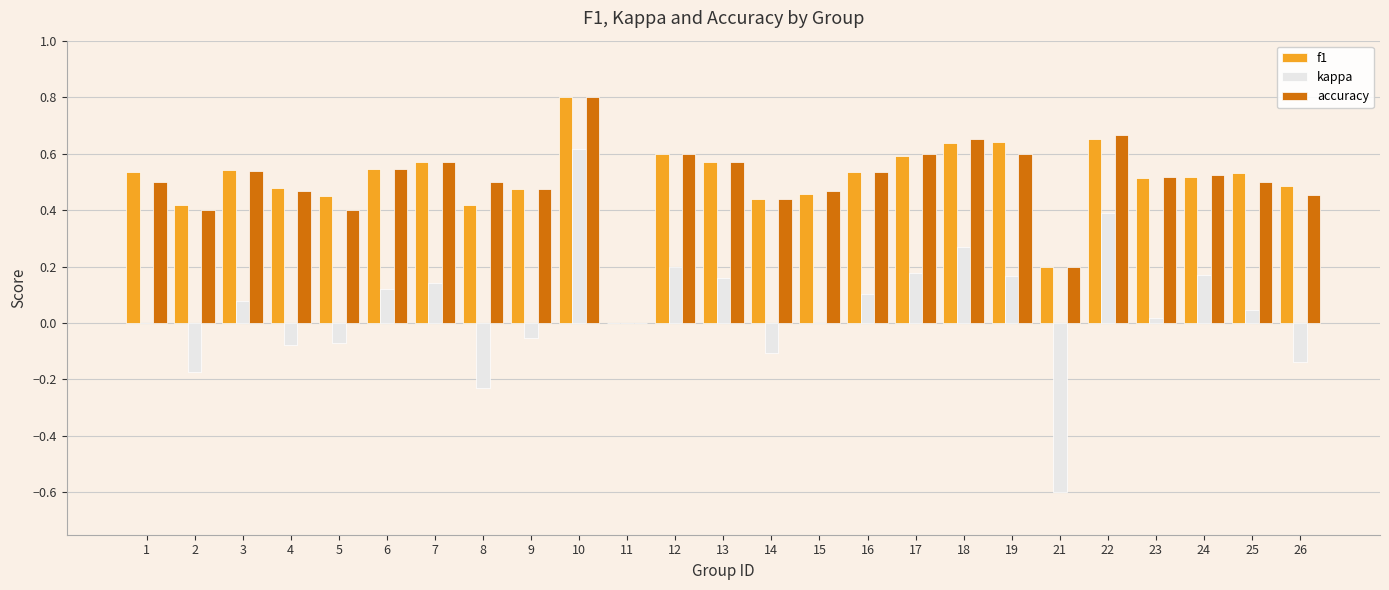

What is the sum of the accuracy values at 7 and 13?

1.1